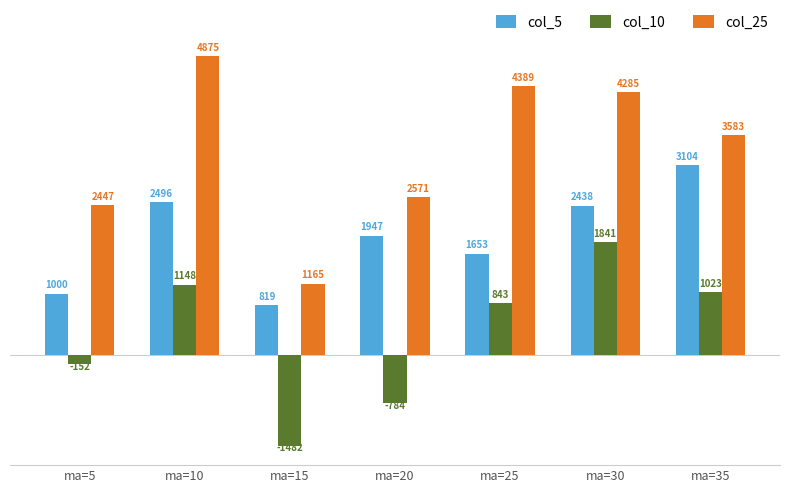

Reading left to right, list all the values displayed in this chart.

col_5: 1000	2496	819	1947	1653	2438	3104
col_10: -152	1148	-1482	-784	843	1841	1023
col_25: 2447	4875	1165	2571	4389	4285	3583